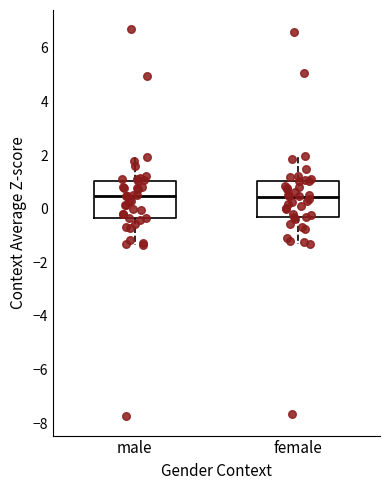

Where does the upper whisker of the box for male end on the y-axis? The values are not printed on the chart, so give them approximately, as read against the axis.

2.0